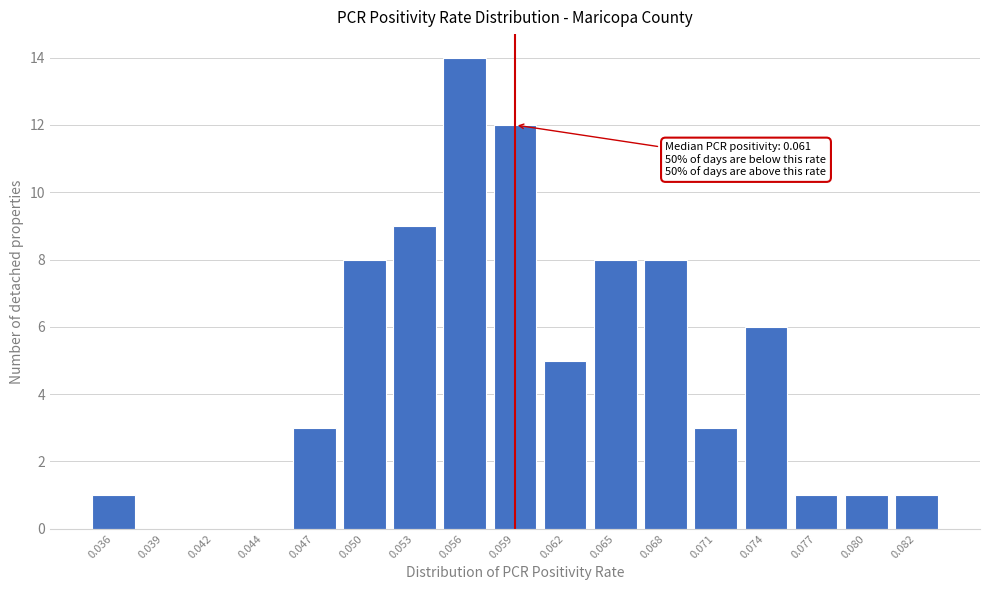

Reading right to left, what are all the values shown in this chart?

0.082=1	0.080=1	0.077=1	0.074=6	0.071=3	0.068=8	0.065=8	0.062=5	0.059=12	0.056=14	0.053=9	0.050=8	0.047=3	0.044=0	0.042=0	0.039=0	0.036=1